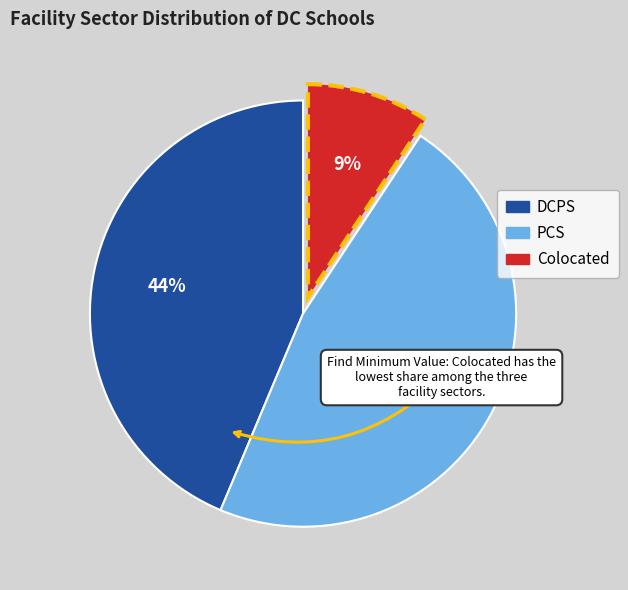

To the nearest percent, what is the combined percentage of DCPS and PCS?

91%